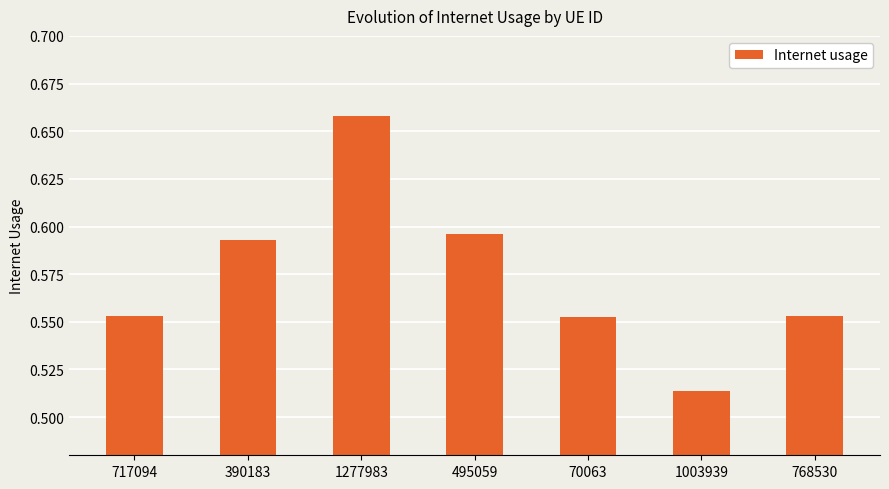

What is the sum of the values at 1003939 and 390183?

1.1